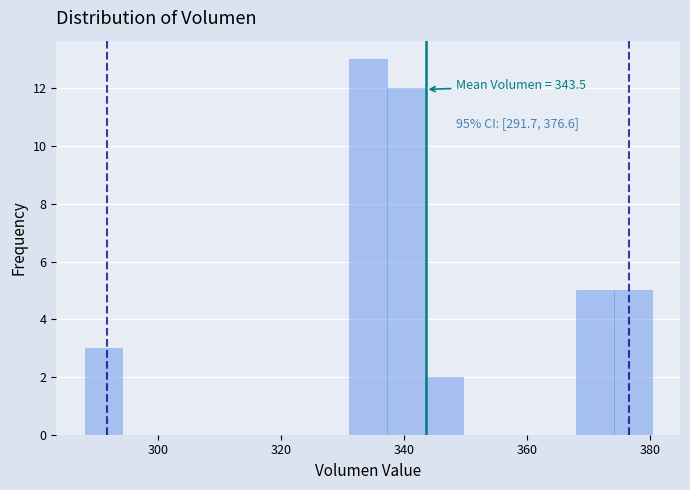

Around what value on the x-axis is the tallest bar? Give the approximate position of its centre, as read against the axis.

334